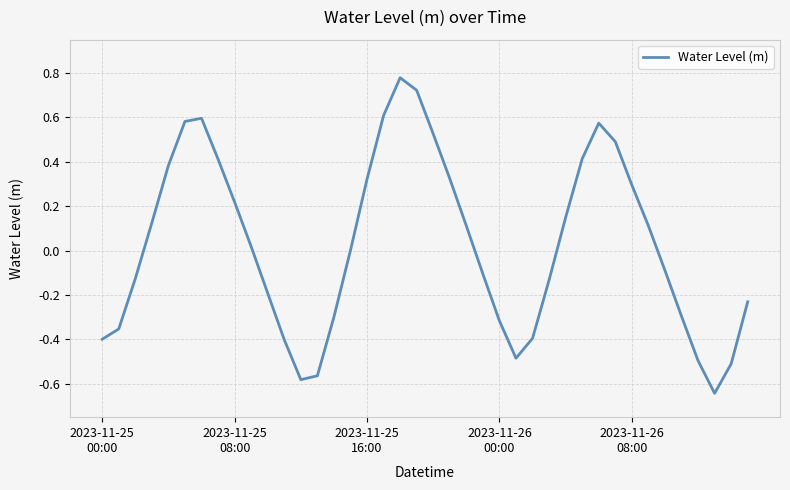

What is the difference between the maximum and minimum values?

1.4